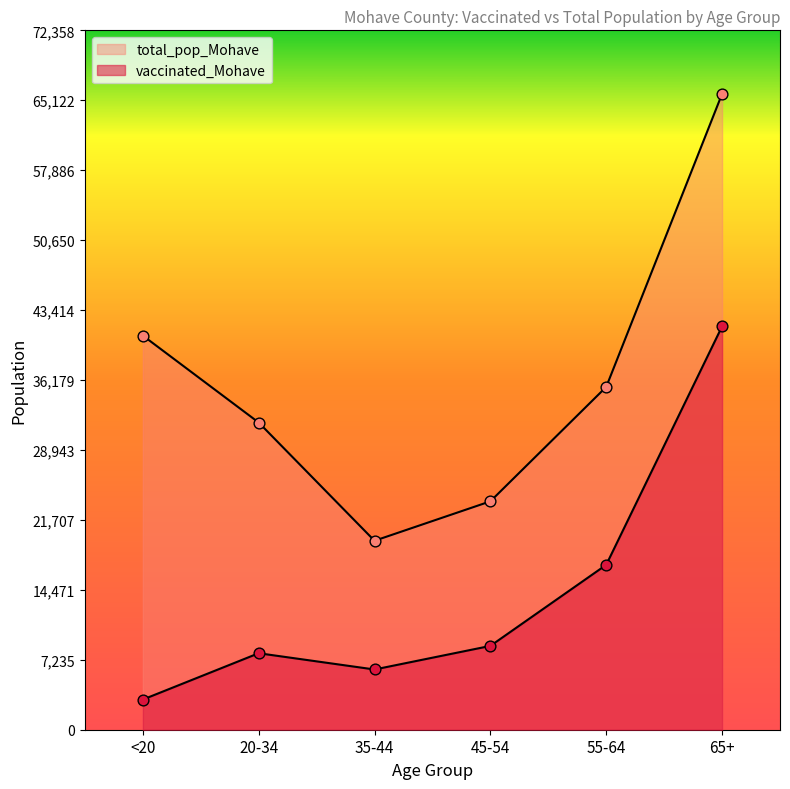

What is the total value across all series at 45-54?

32301